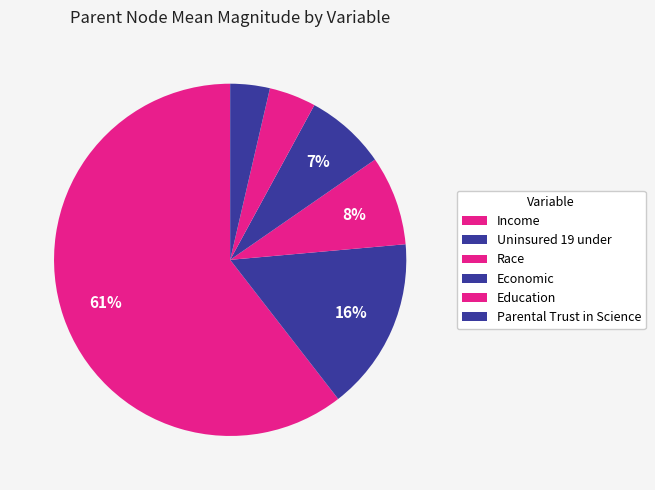

How many slices are in this pie chart?

6